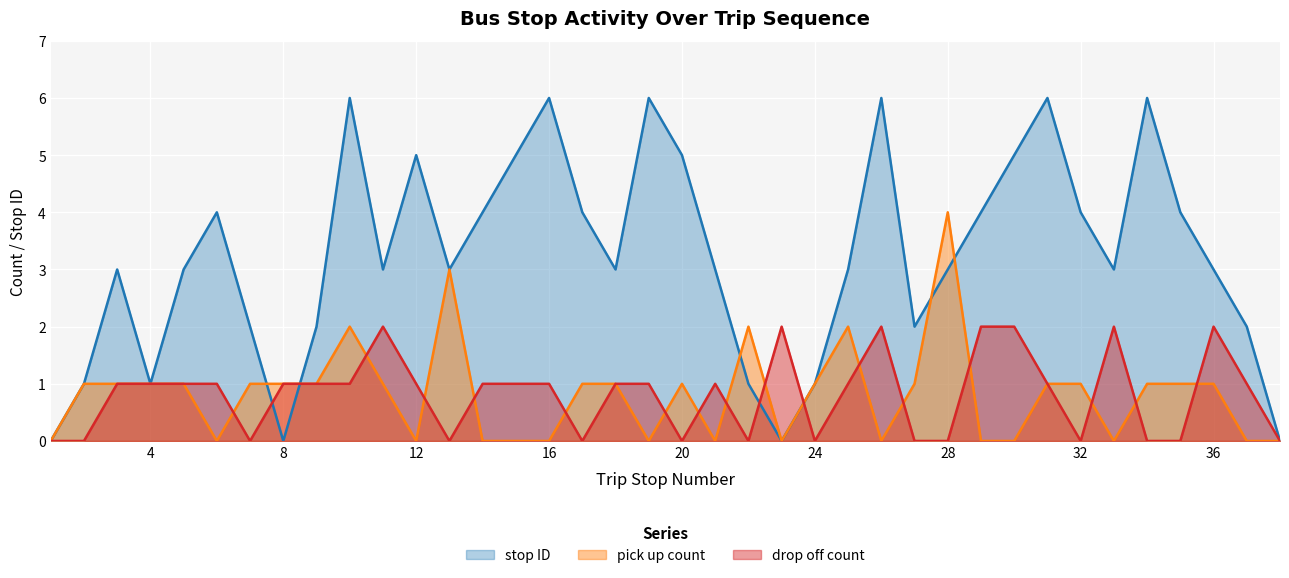

Between which two adjacent categories do pick up count and drop off count first intersect?

6 and 7